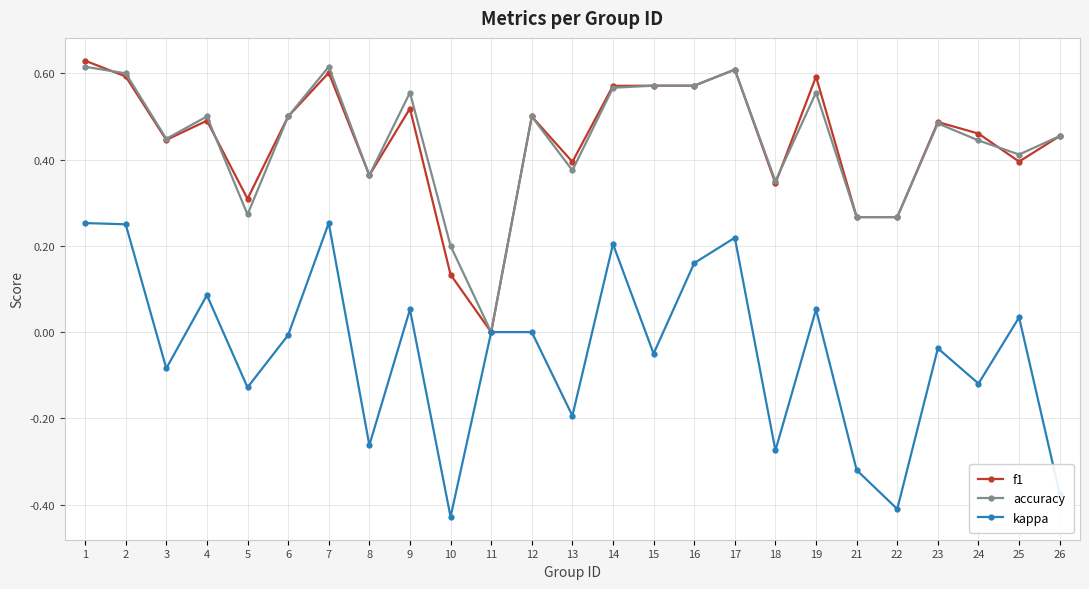

What is the total value across all series at 19?

1.2